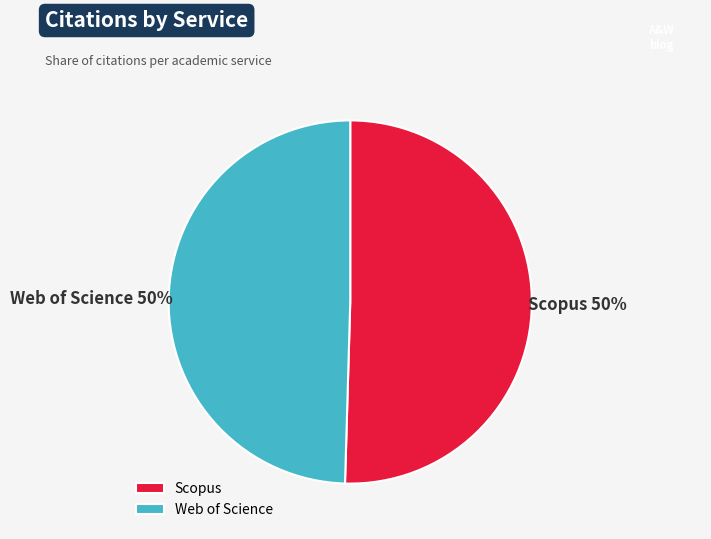

Count the number of slices in the pie.

2